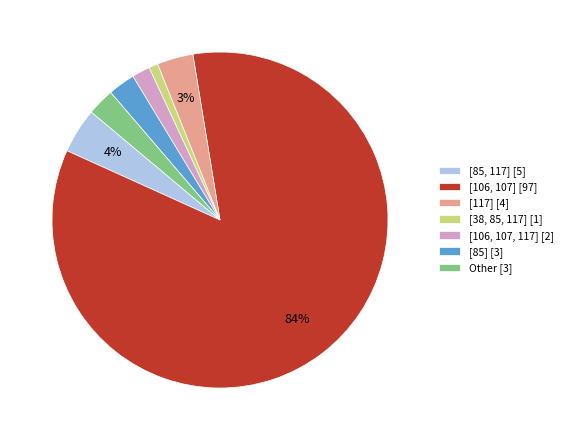

To the nearest percent, what is the average slice percentage?

14%